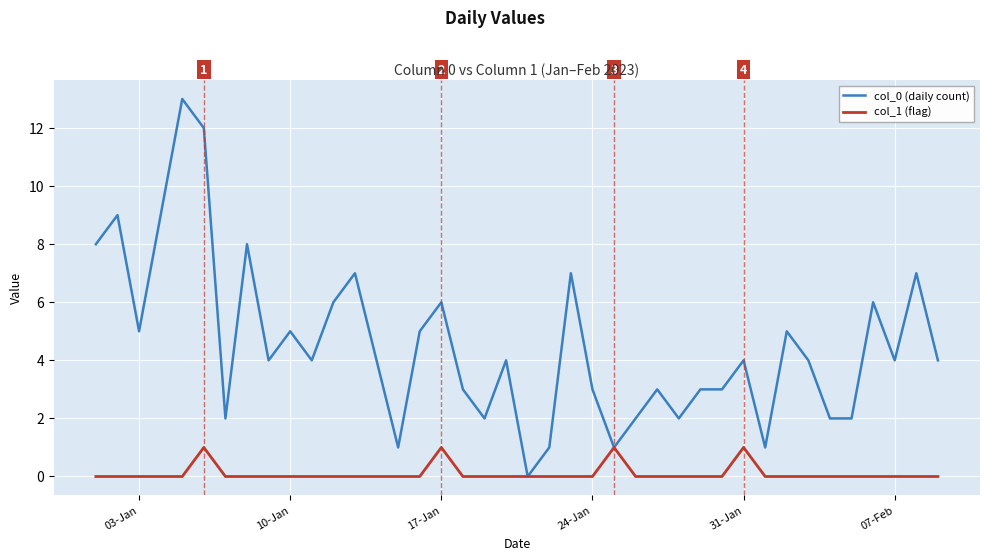

Is this an area chart (filled region under the line)?

No